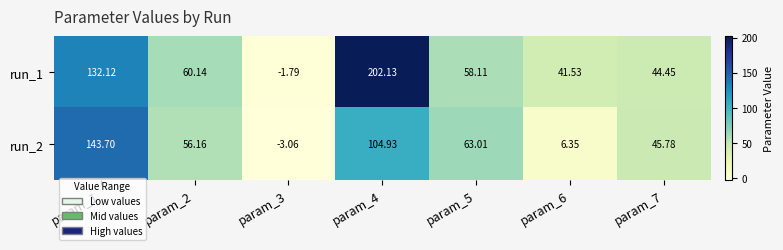

Is the value of run_1 at param_7 greater than the value of run_2 at param_1?

No